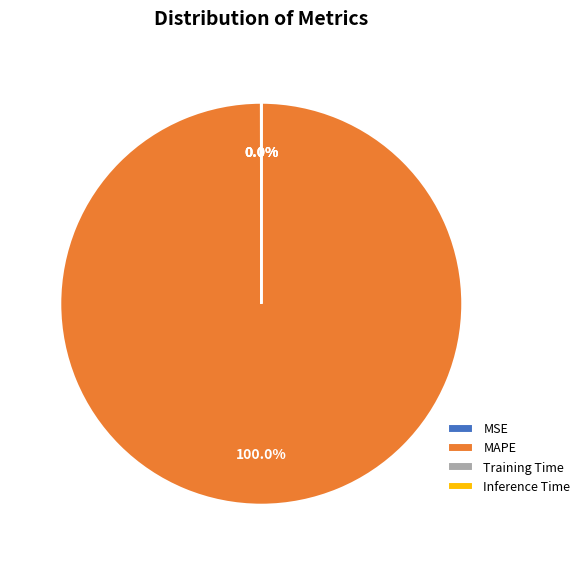

Which slice is the largest?

MAPE